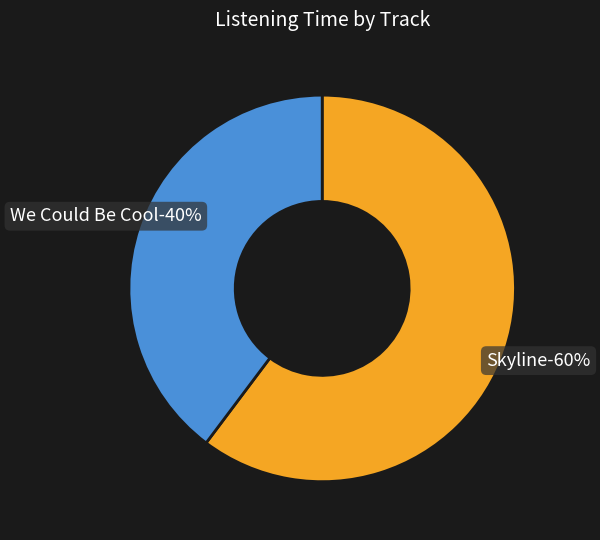

Does We Could Be Cool account for over 50% of the chart?

No